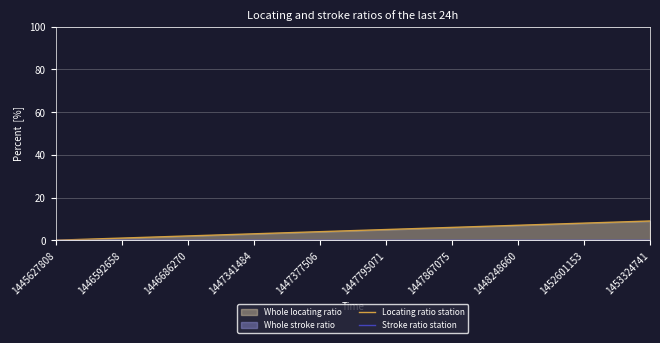

Which series has the widest spread of values?

Locating ratio station